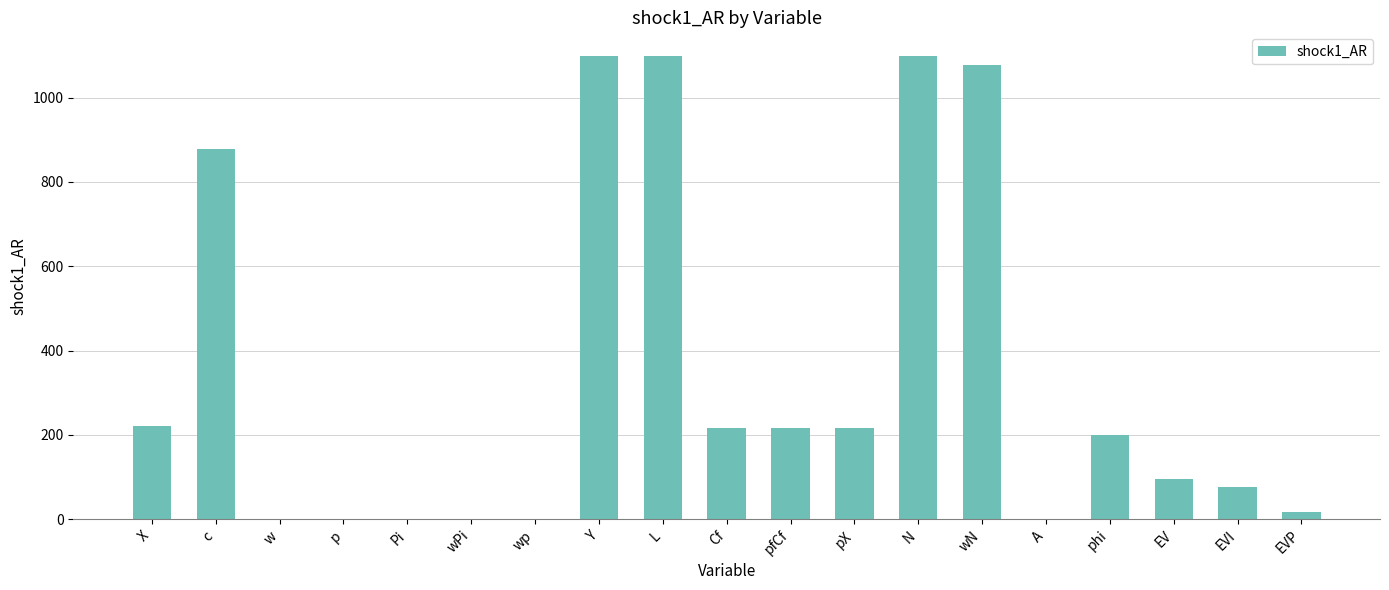

Which has a higher value, EVI or L?

L